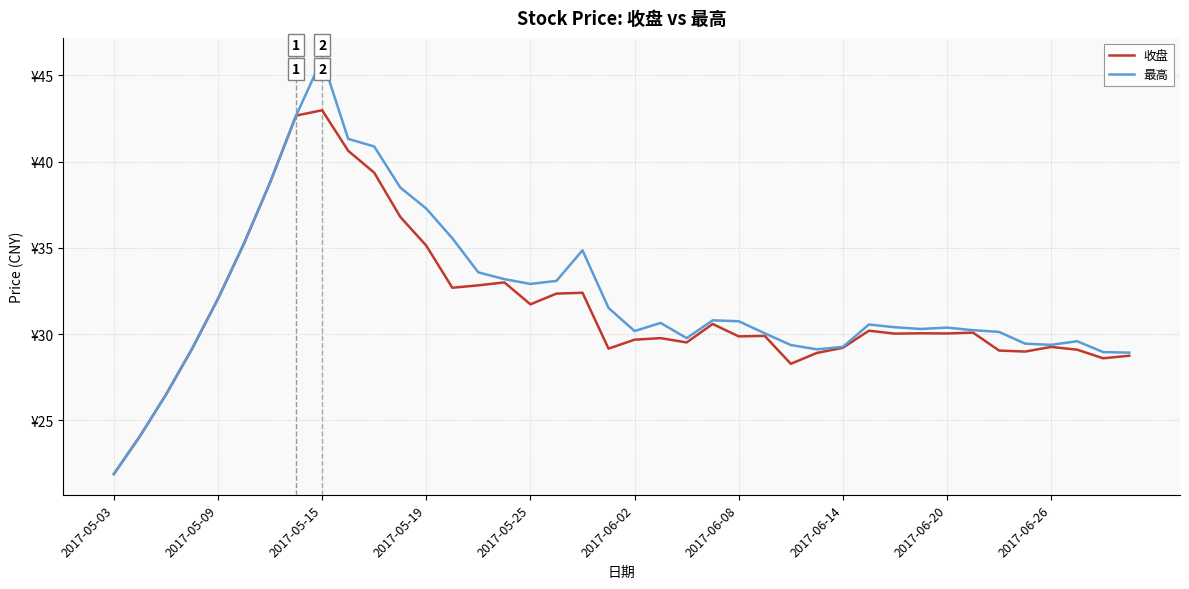

What are all the series names shown in the legend?

收盘, 最高